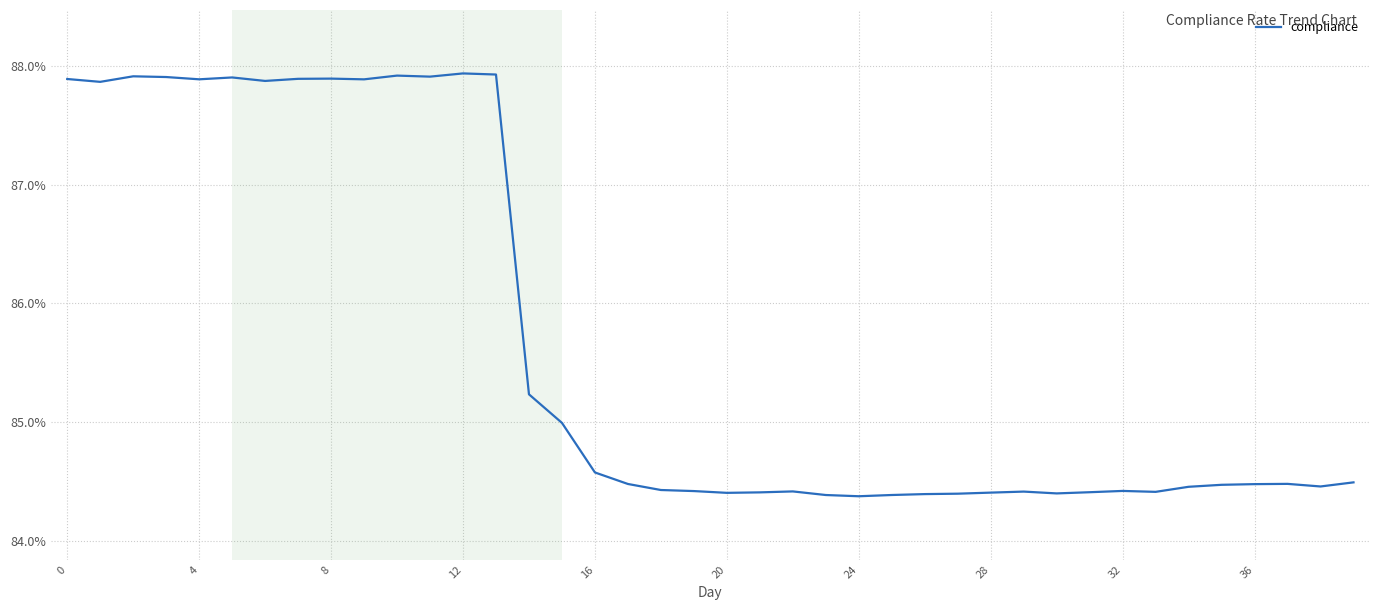

Does the chart have visible grid lines?

Yes